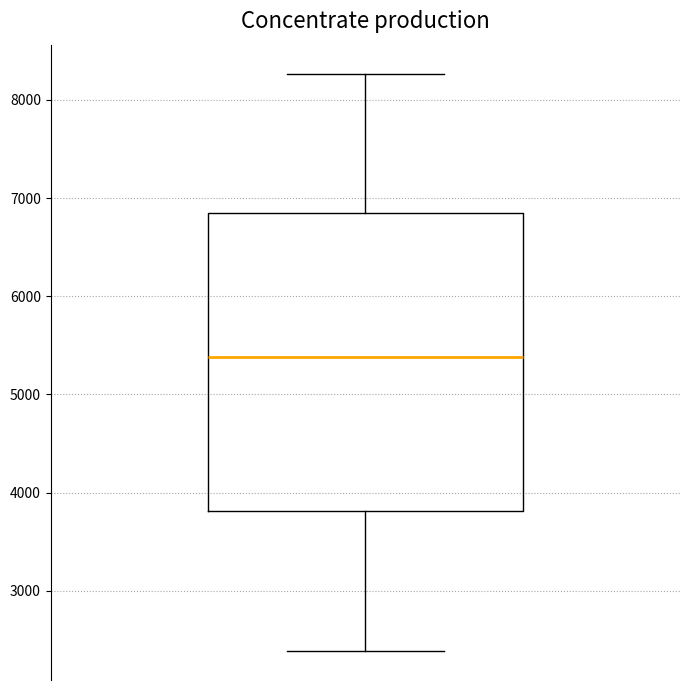

Transcribe this box plot: give where the median line is, the range the box spans, and where the two whiskers end, as read against the y-axis. The values are not printed on the chart, so give them approximately, as read against the axis.

median 5400, box 3800 to 6900, whiskers 2400 to 8300